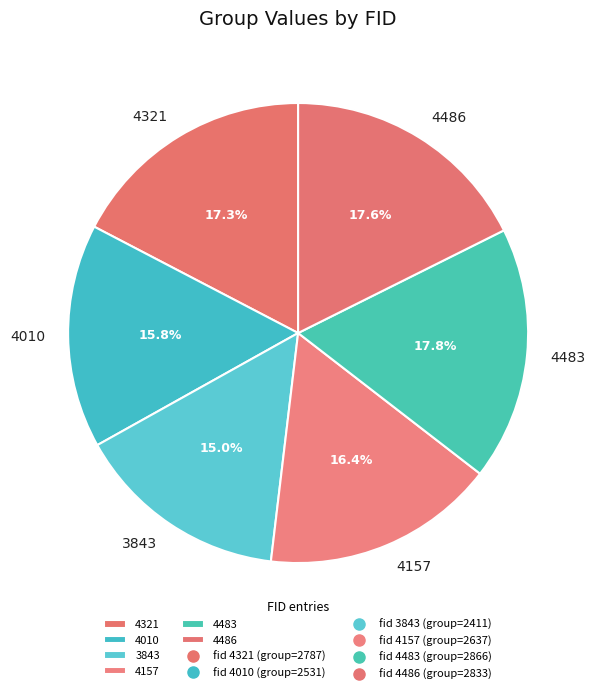

To the nearest percent, what percentage of the pie is 4483?

18%